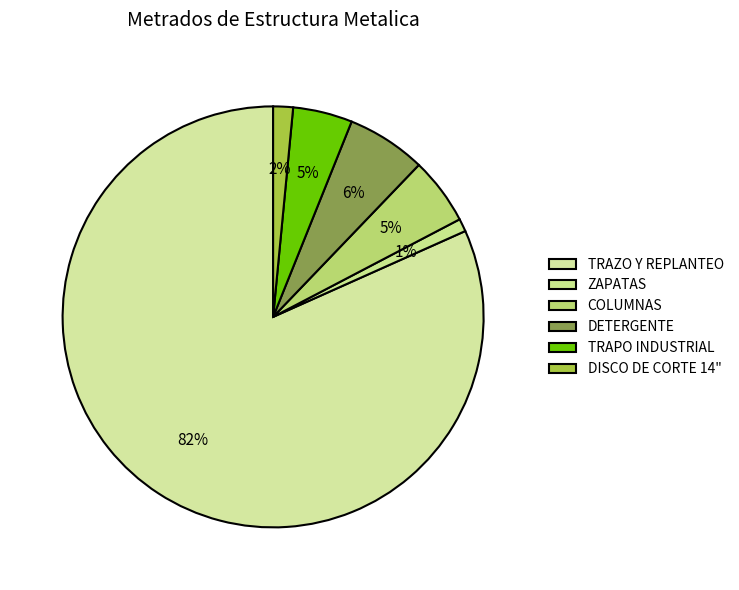

What is the largest slice in the pie chart?

TRAZO Y REPLANTEO